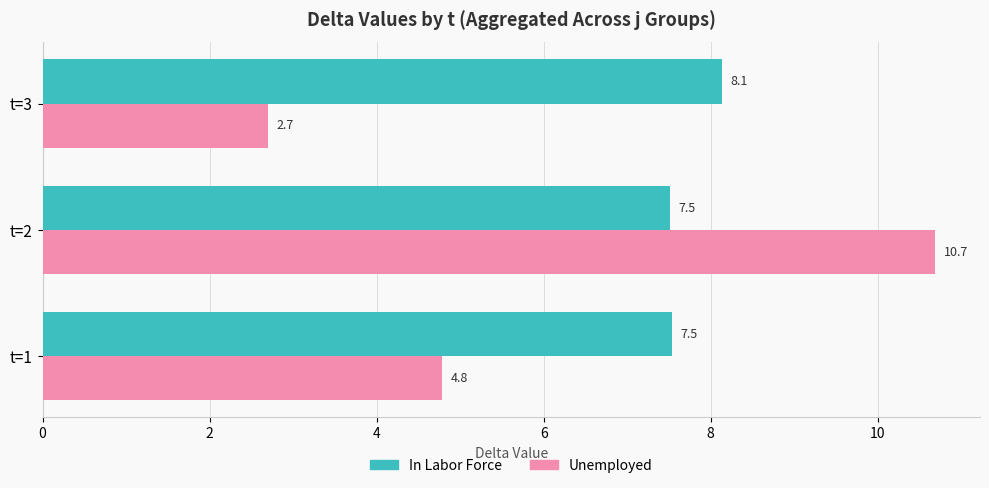

Is it true that Unemployed equals 2.9 at t=2?

False